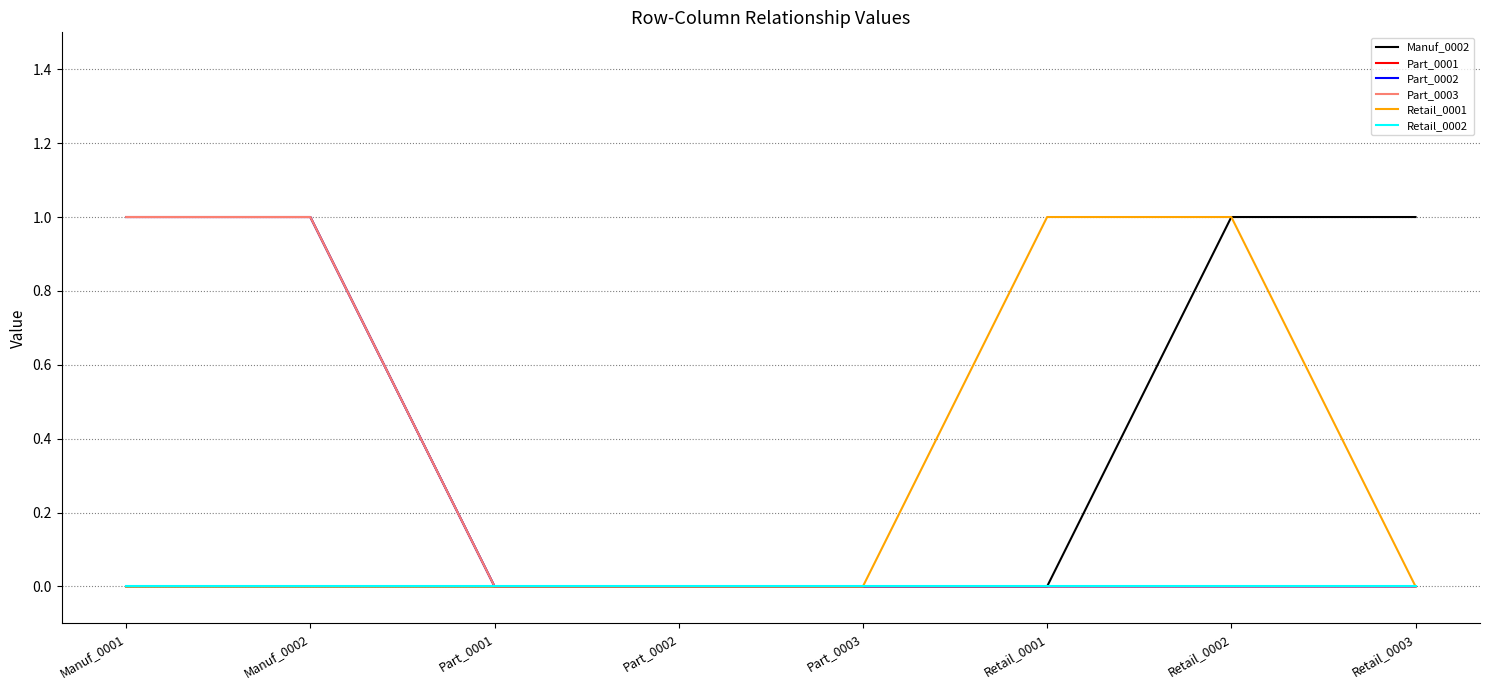

What is the sum of all Part_0003 values?

2